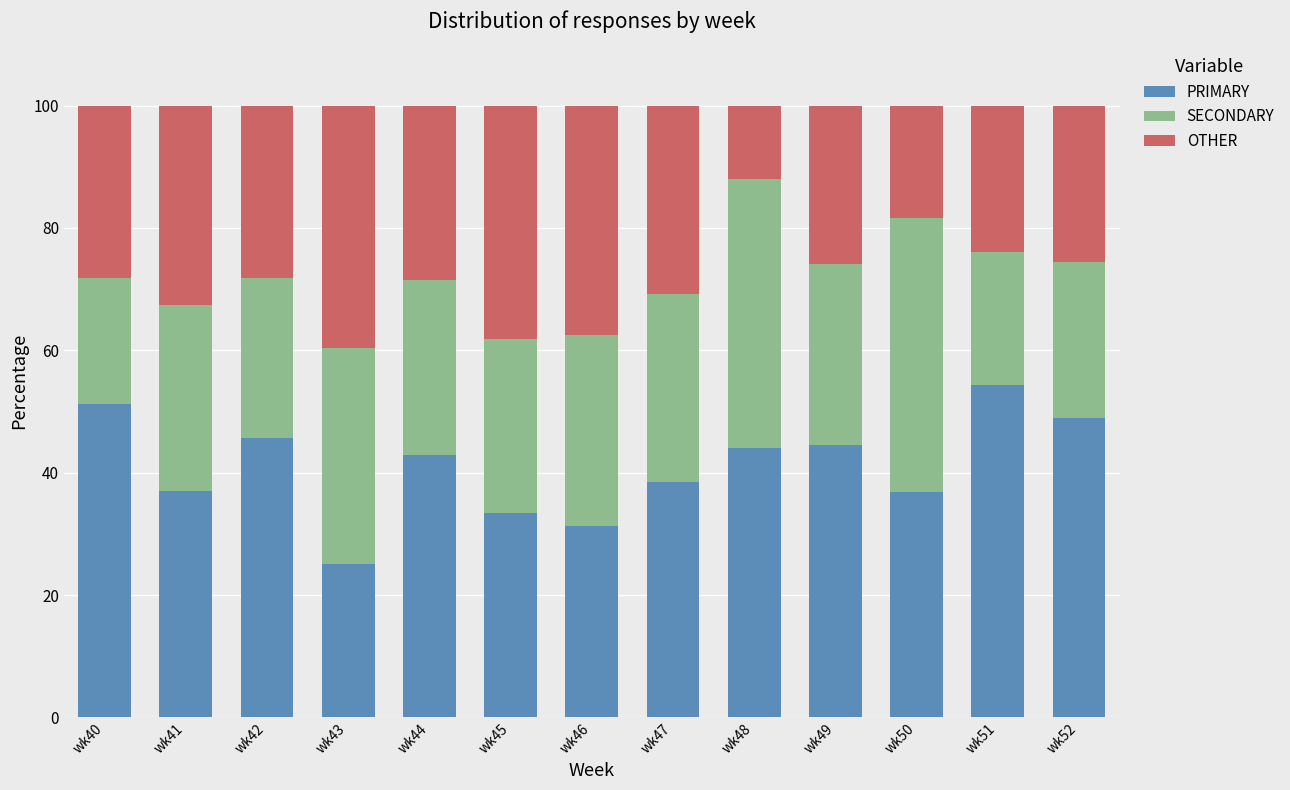

What is the lowest value of the PRIMARY series?

25.0